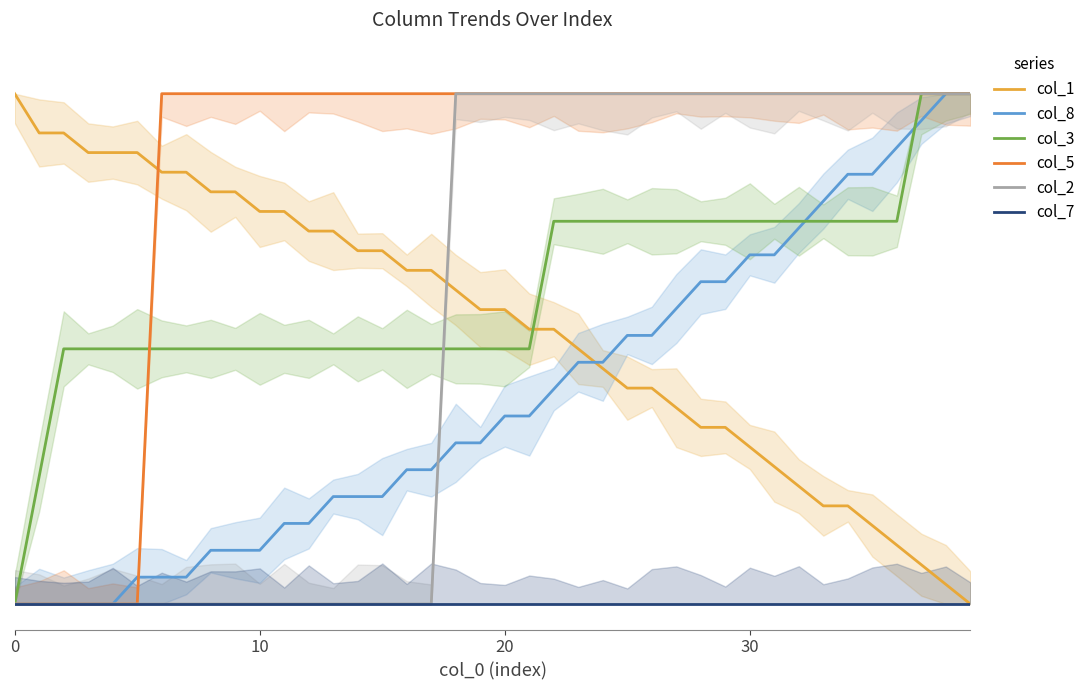

At how many categories does at least one series exceed 6?

40